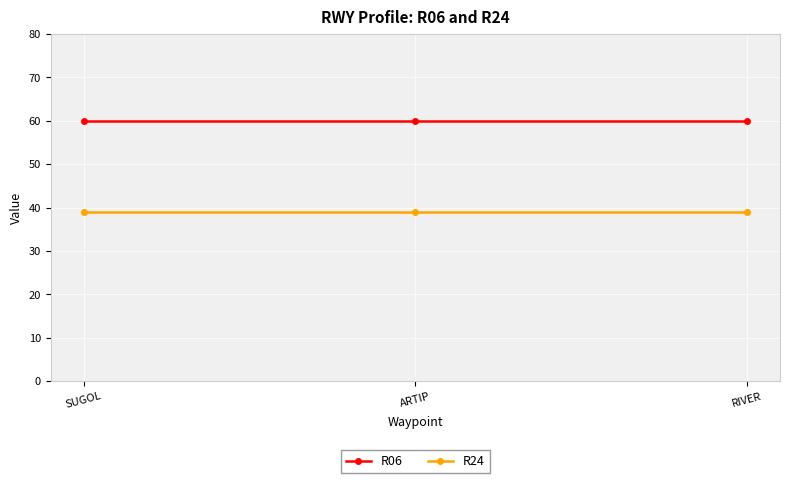

How many lines are shown in the chart?

2